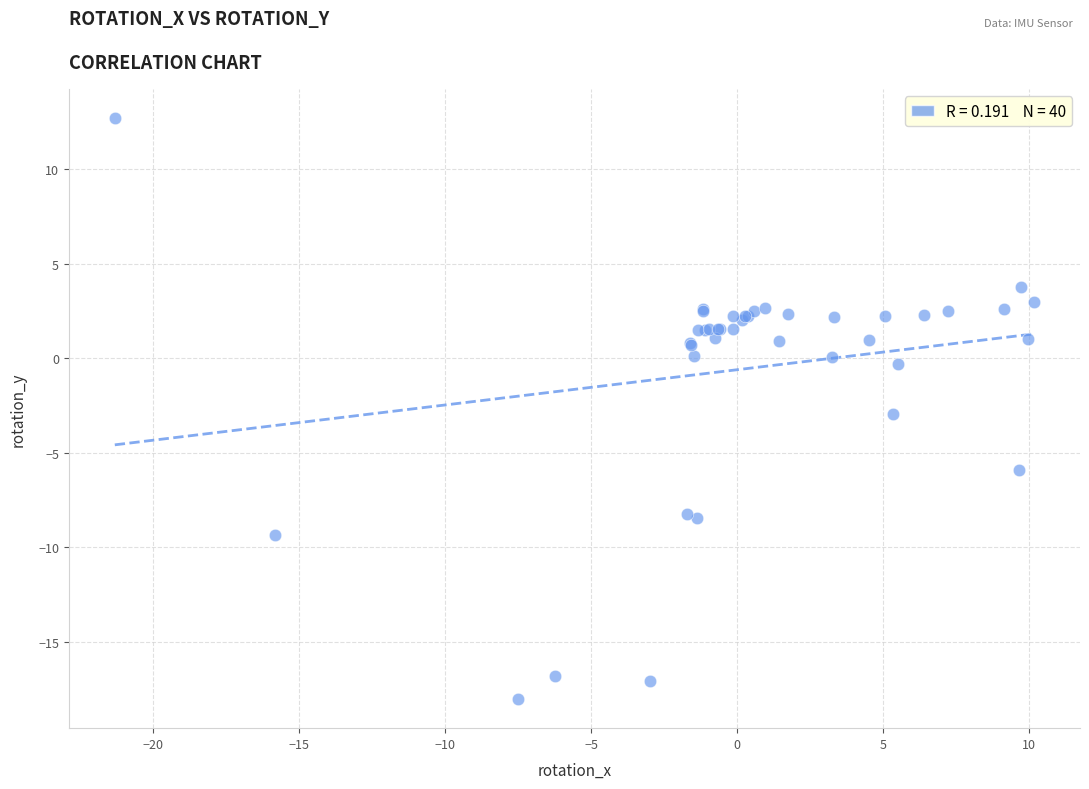

What Y value in the scatter plot is closest to -2?

-3.0